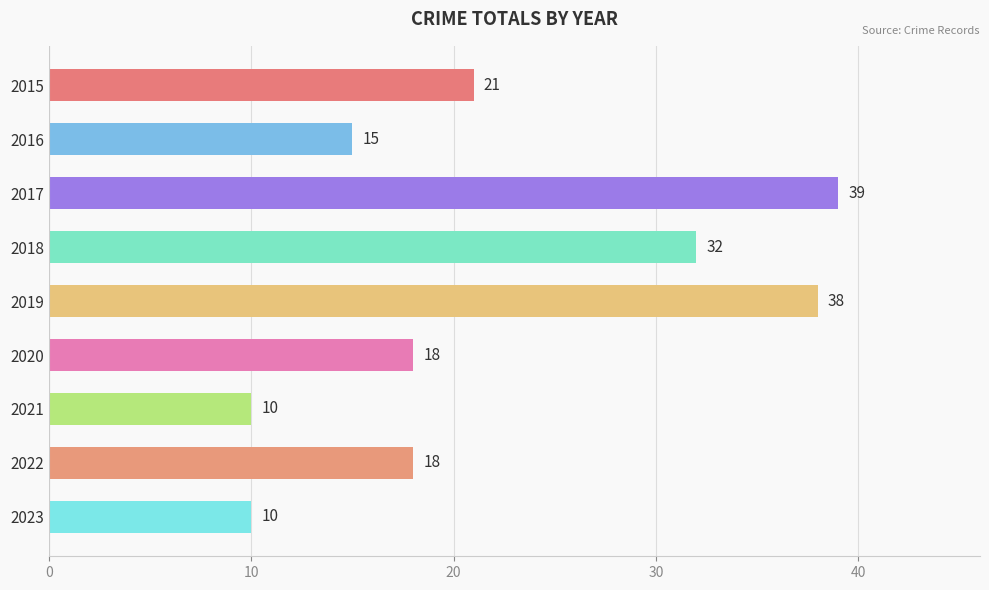

Reading top to bottom, extract all data points from this chart.

2015=21	2016=15	2017=39	2018=32	2019=38	2020=18	2021=10	2022=18	2023=10